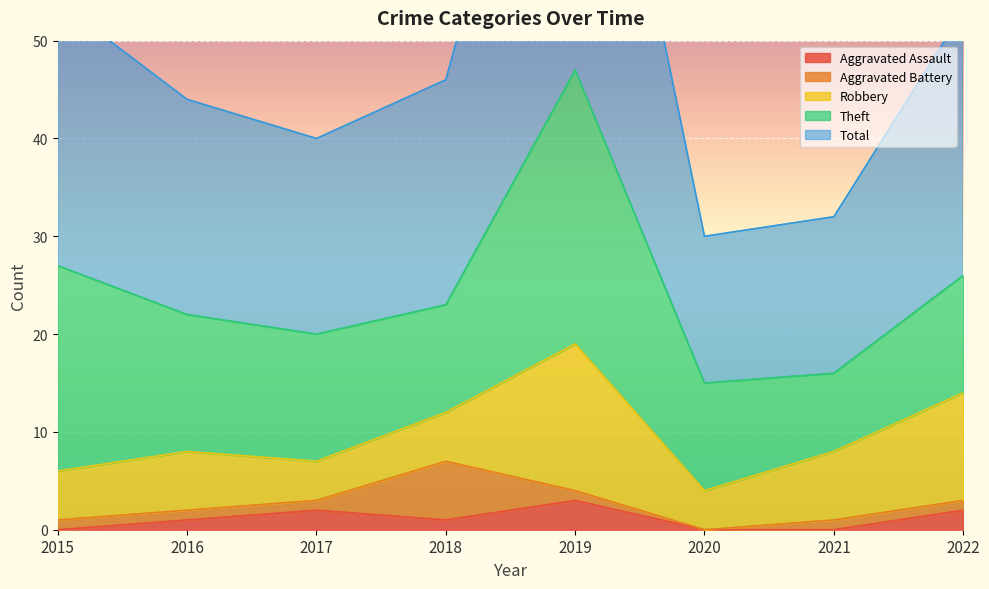

At how many categories does at least one series exceed 11?

8